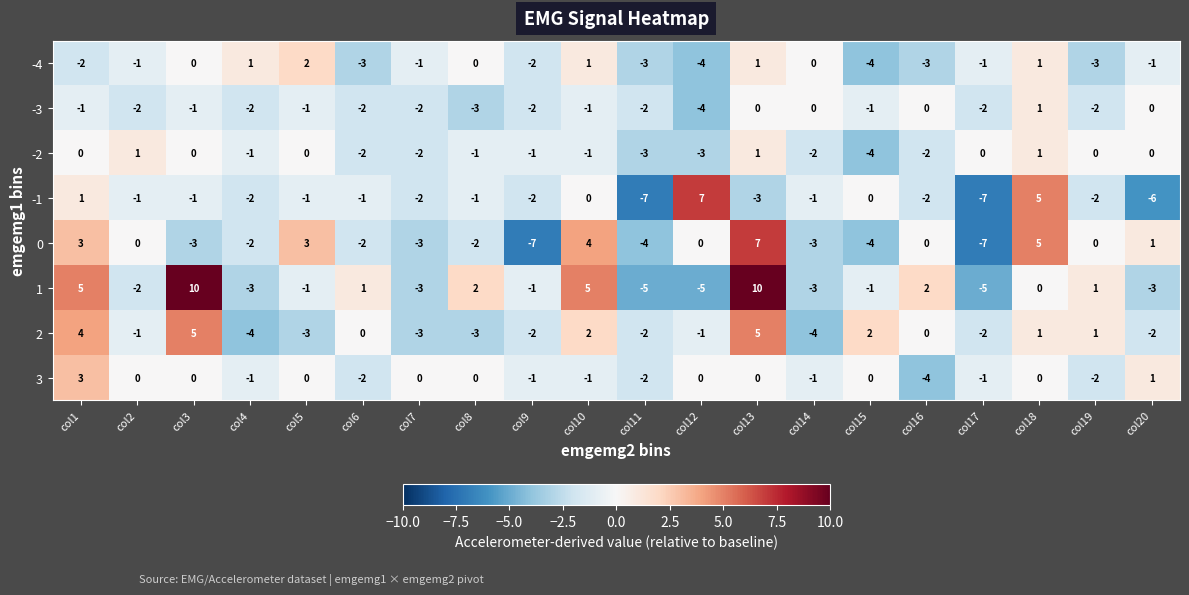

Which category has the highest value in the -3 series?

col18